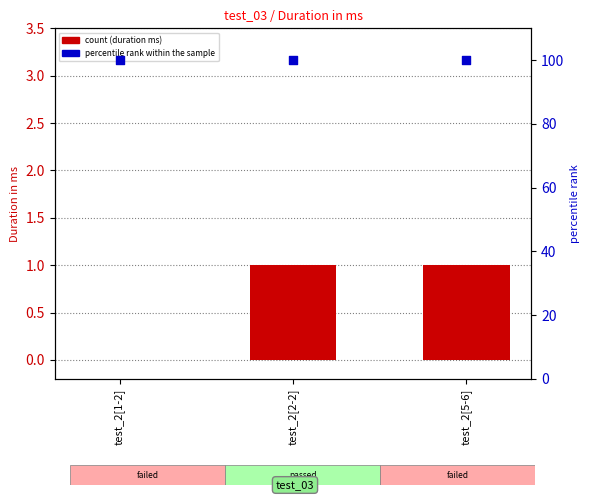

Which series has the widest spread of Y values?

duration (ms)